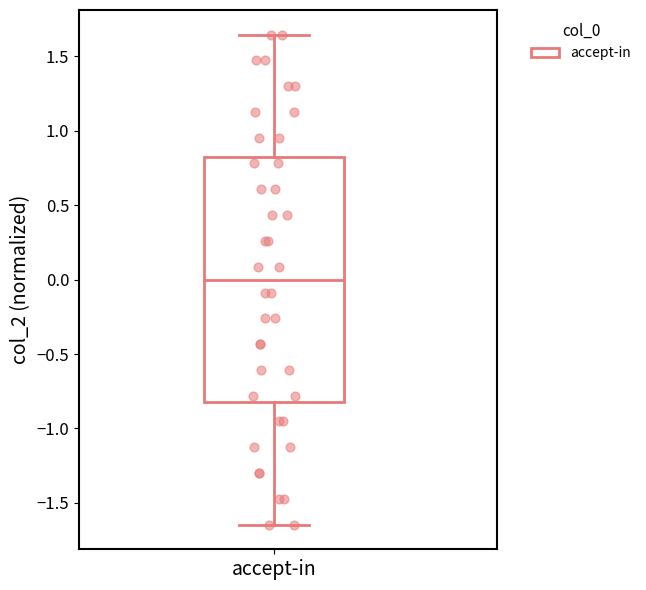

Read this box plot against the y-axis: the position of the median line, the range covered by the box, and the ends of both whiskers. The values are not printed on the chart, so give them approximately, as read against the axis.

median 0.00, box -0.80 to 0.80, whiskers -1.65 to 1.65